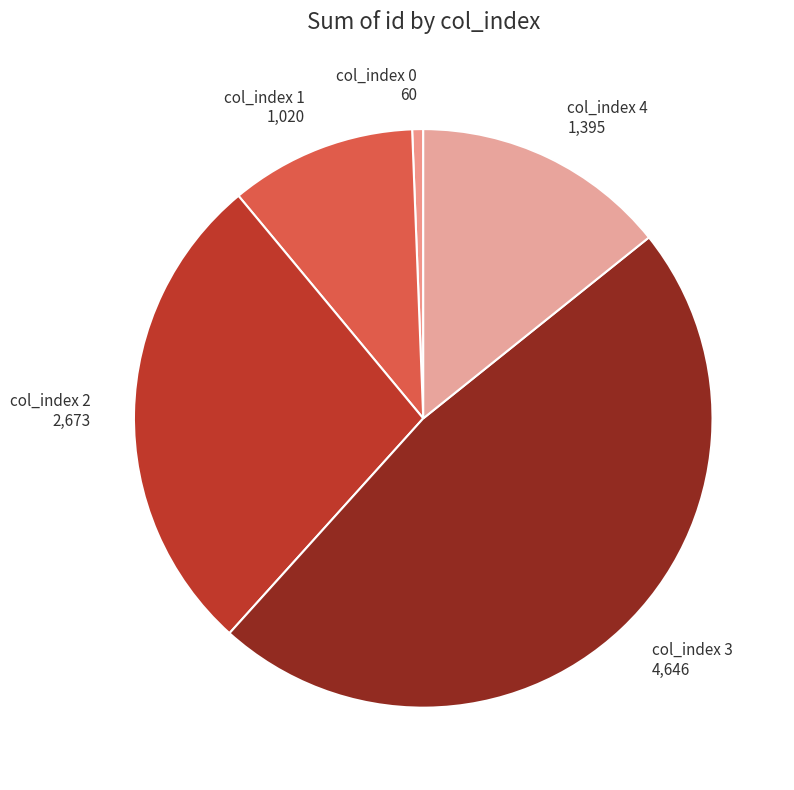

How many slices are in this pie chart?

5